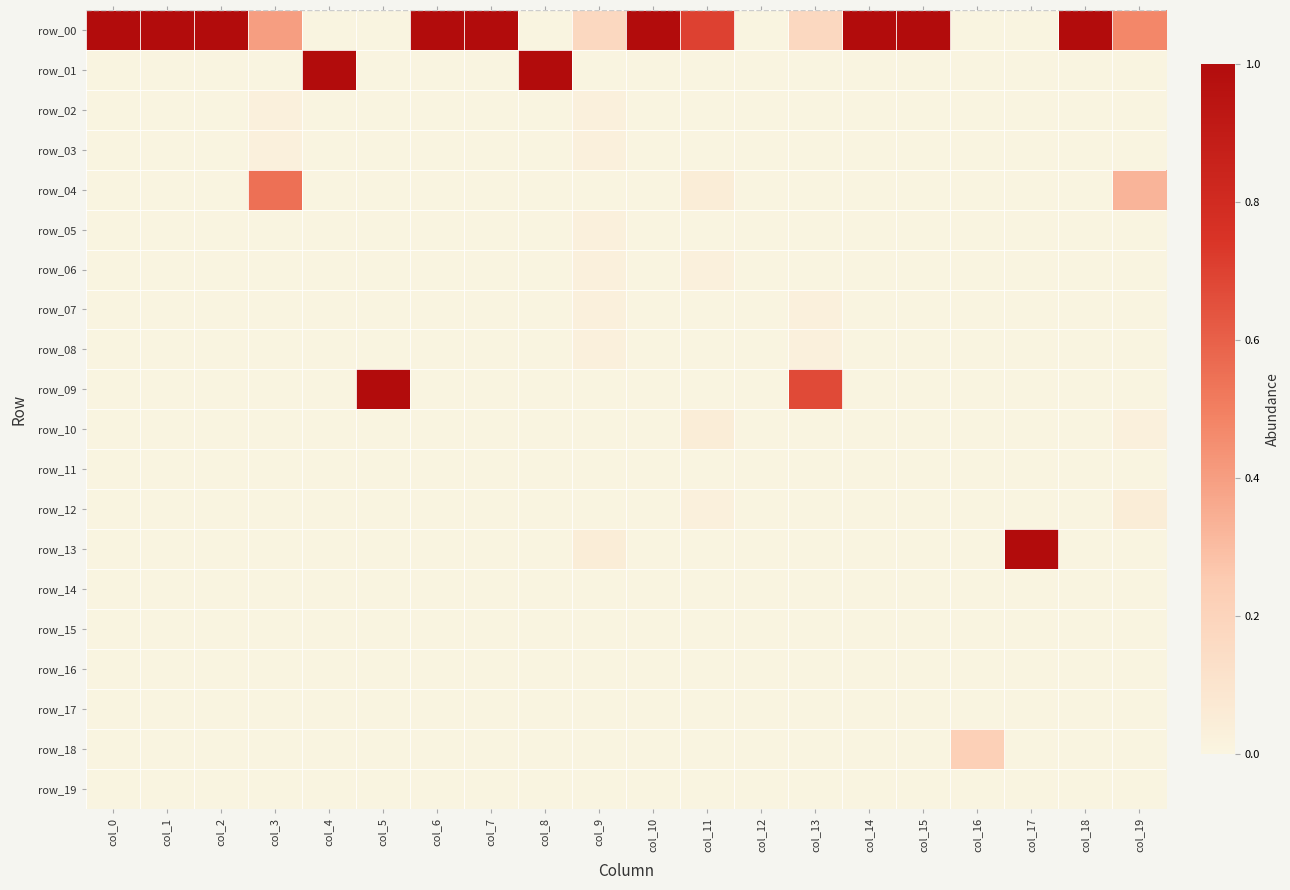

Count the number of categories in the chart.

20